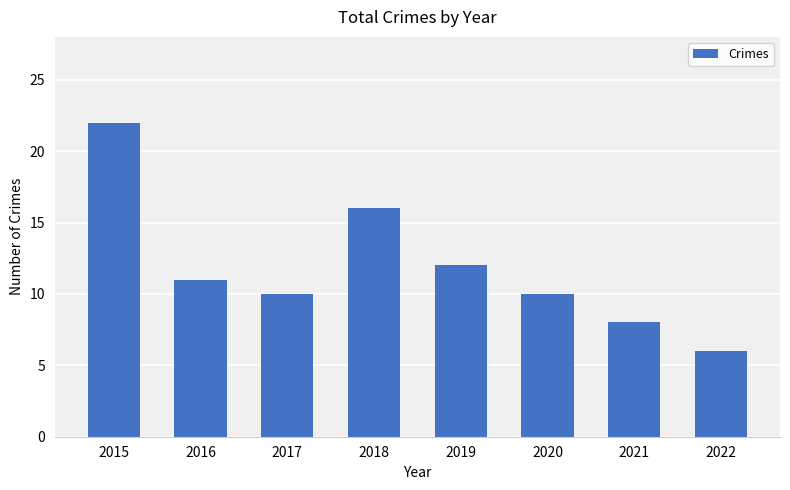

The chart shows a value of 16 at 2018. True or false?

True